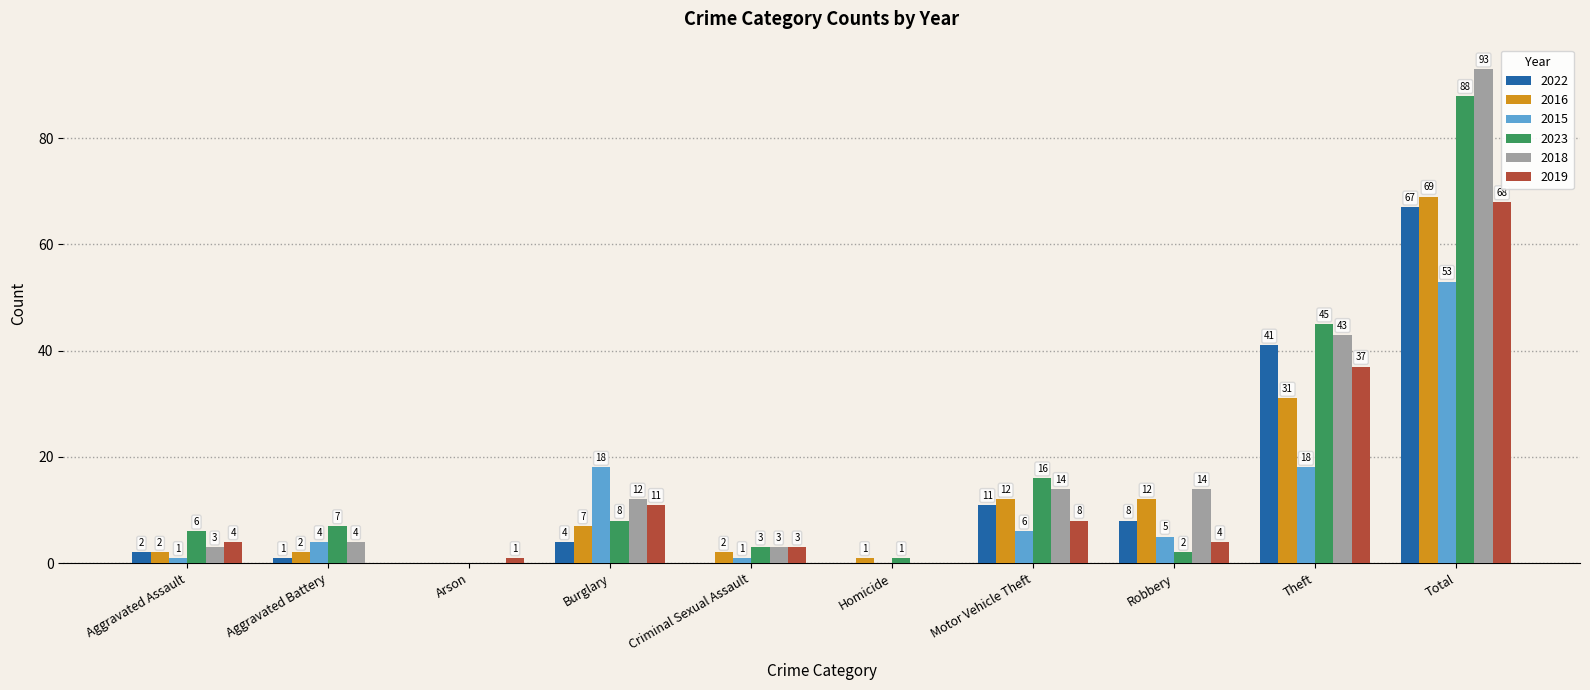

Where is 2016 nearest to the value 34?

Theft